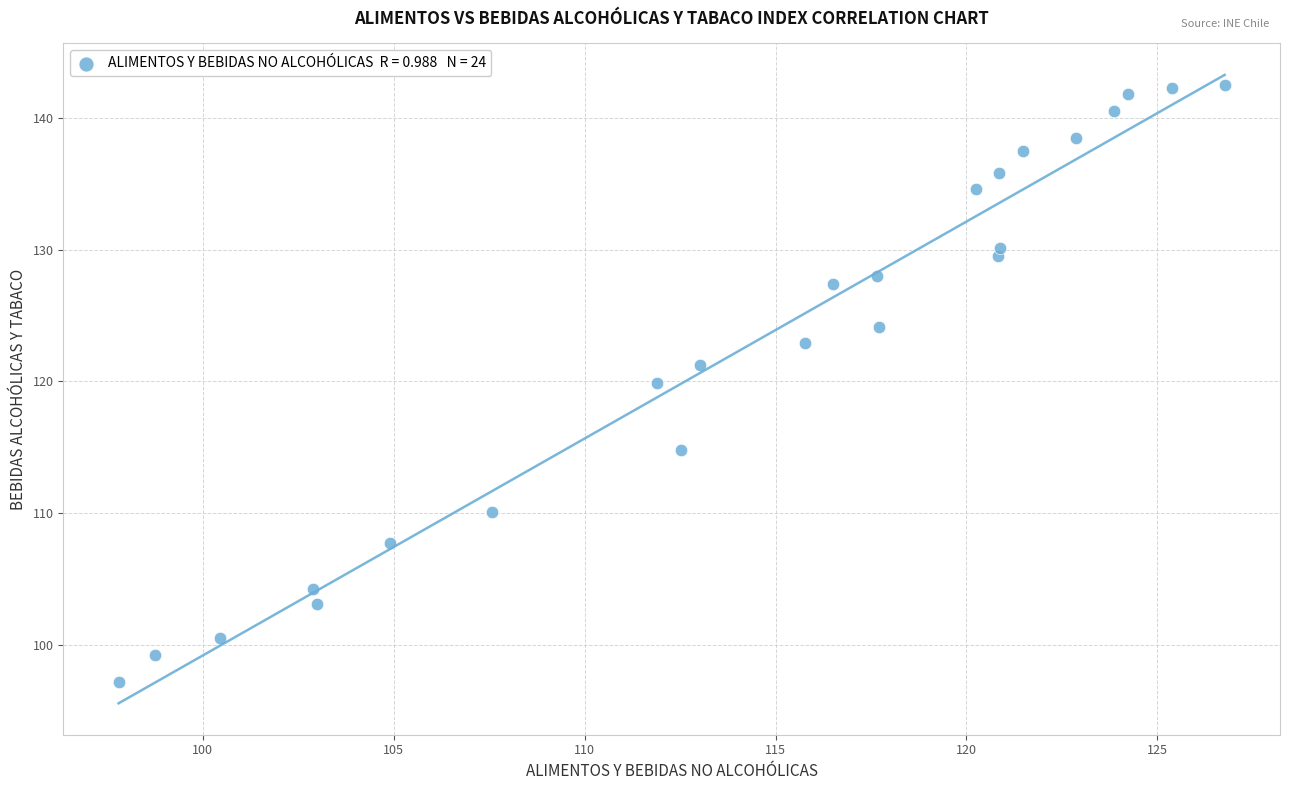

What is the range of X values (max minus min)?

29.0